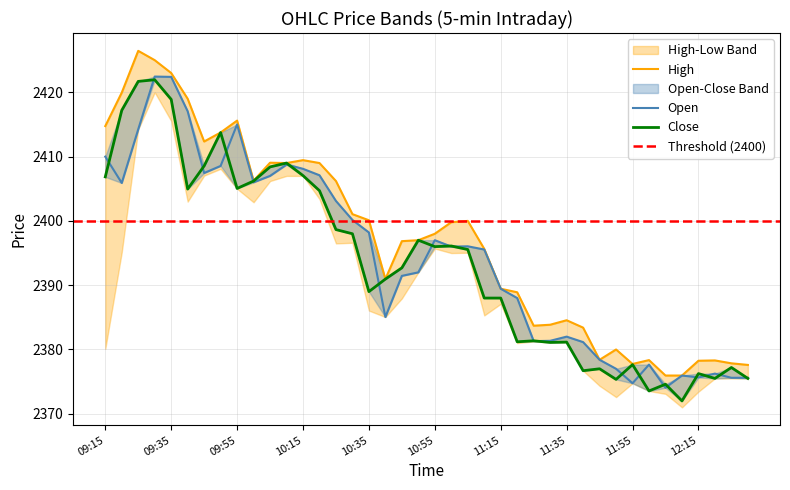

What value does the Open series have at 09:30?

2422.4